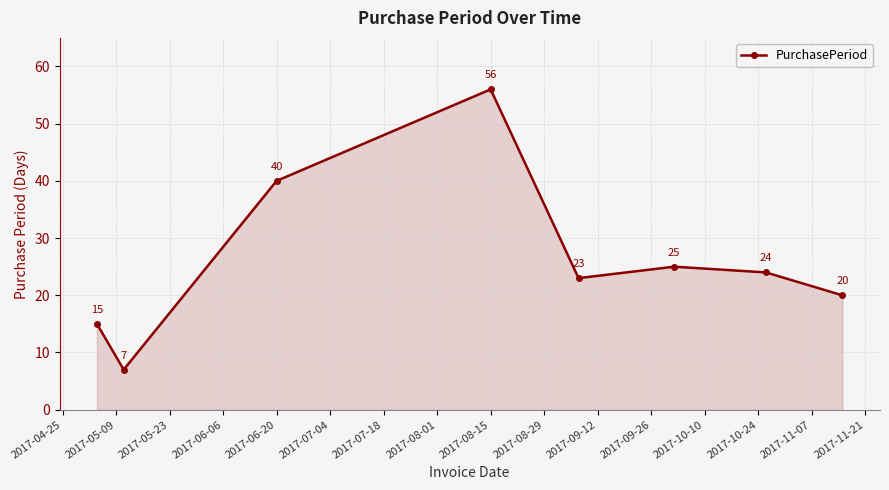

True or false: there are more than 0 points higher than both neighbors.

True